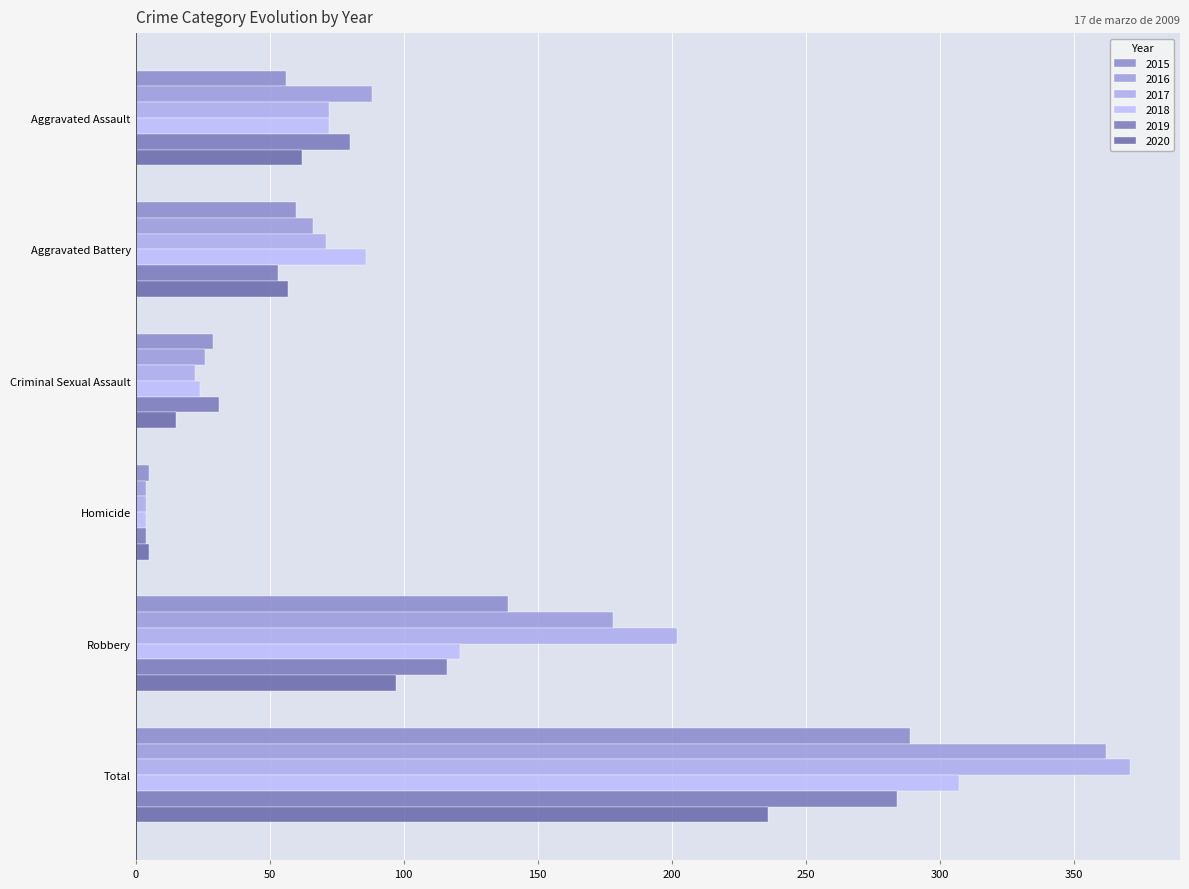

Reading left to right, extract all data points from this chart.

2015: Aggravated Assault=56	Aggravated Battery=60	Criminal Sexual Assault=29	Homicide=5	Robbery=139	Total=289
2016: Aggravated Assault=88	Aggravated Battery=66	Criminal Sexual Assault=26	Homicide=4	Robbery=178	Total=362
2017: Aggravated Assault=72	Aggravated Battery=71	Criminal Sexual Assault=22	Homicide=4	Robbery=202	Total=371
2018: Aggravated Assault=72	Aggravated Battery=86	Criminal Sexual Assault=24	Homicide=4	Robbery=121	Total=307
2019: Aggravated Assault=80	Aggravated Battery=53	Criminal Sexual Assault=31	Homicide=4	Robbery=116	Total=284
2020: Aggravated Assault=62	Aggravated Battery=57	Criminal Sexual Assault=15	Homicide=5	Robbery=97	Total=236